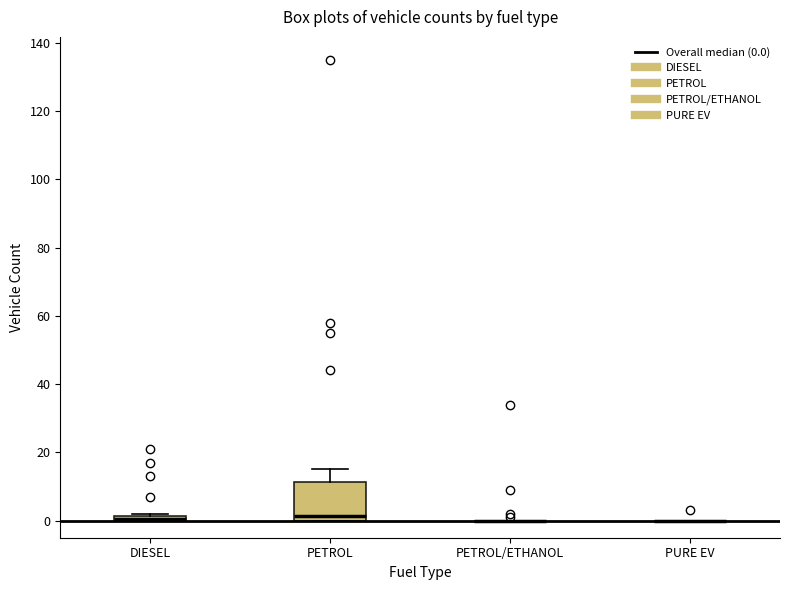

Which box is the tallest, from its lower edge to its upper edge?

PETROL